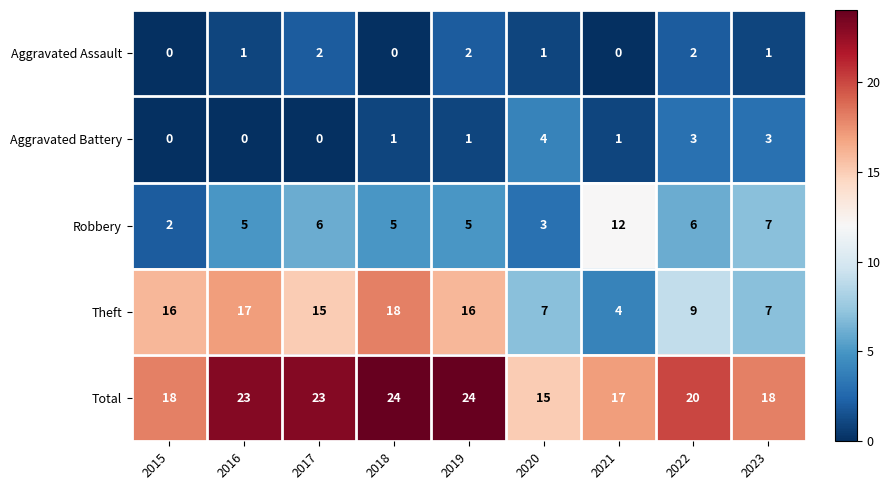

What is the maximum value shown in the chart?

24